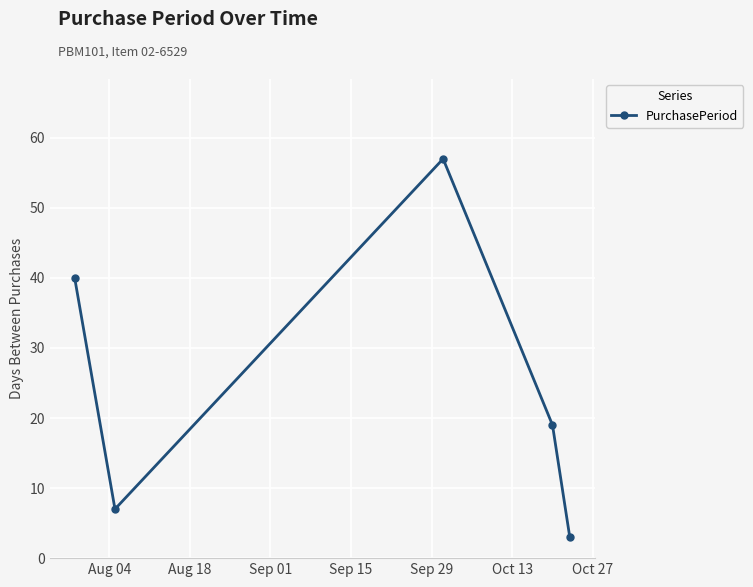

Is this an area chart (filled region under the line)?

No